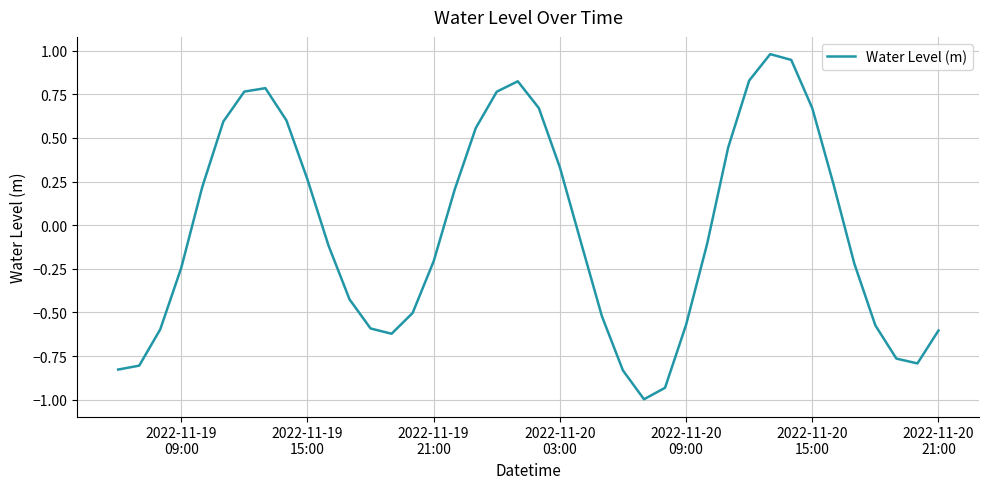

Does the chart display data point markers on the line(s)?

No